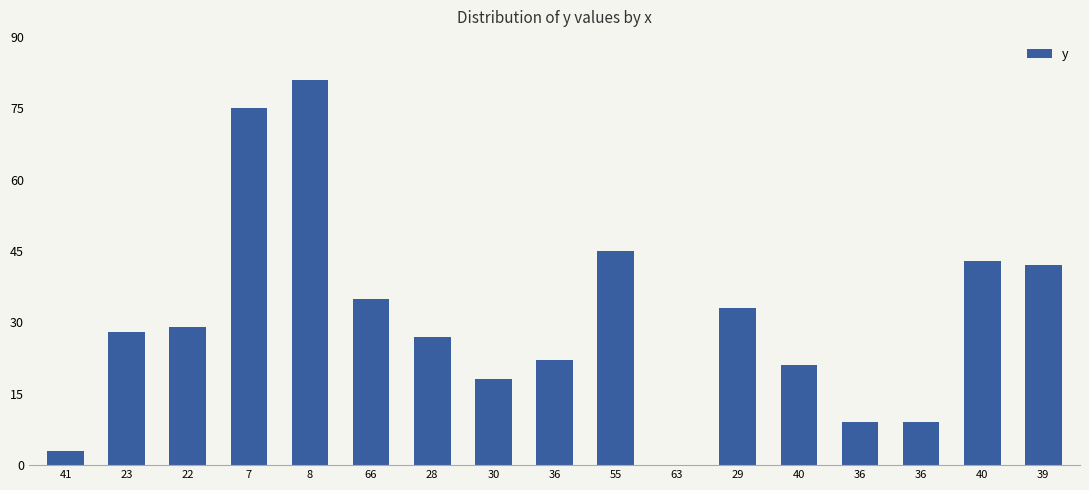

How many series are shown in this chart?

1